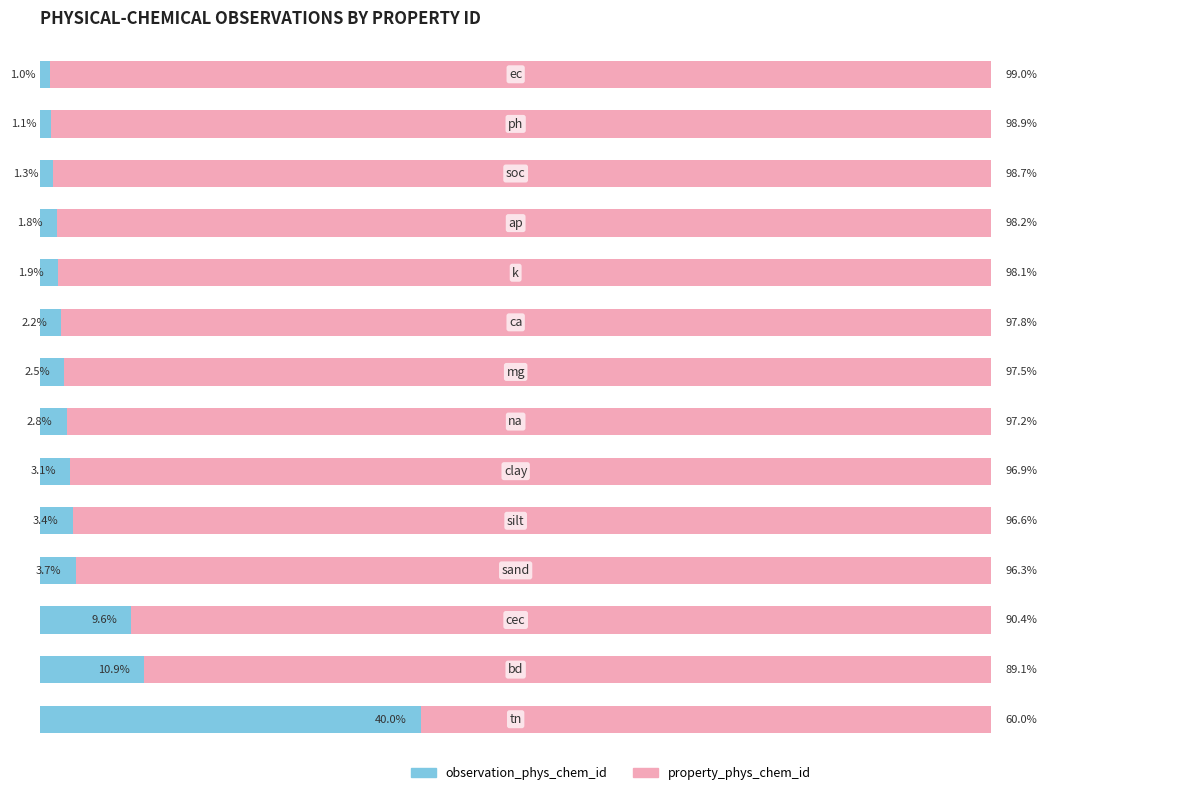

Reading left to right, what are all the values shown in this chart?

observation_phys_chem_id: 0=40.0	1=10.9	2=9.6	3=3.7	4=3.4	5=3.1	6=2.8	7=2.5	8=2.2	9=1.9	10=1.8	11=1.3	12=1.1	13=1.0
property_phys_chem_id: 0=60.0	1=89.1	2=90.4	3=96.3	4=96.6	5=96.9	6=97.2	7=97.5	8=97.8	9=98.1	10=98.2	11=98.7	12=98.9	13=99.0